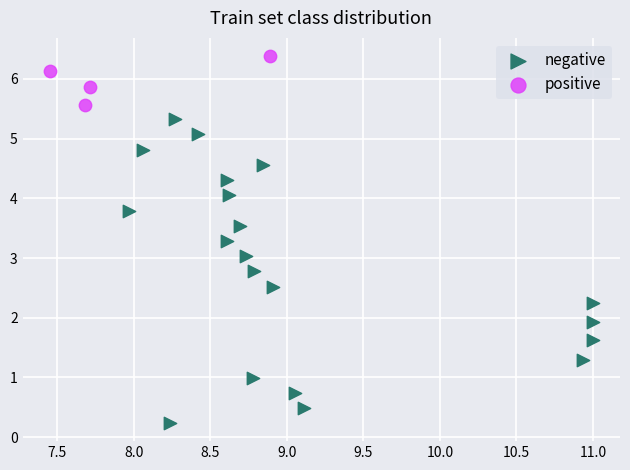

Which series reaches the minimum Y coordinate?

negative